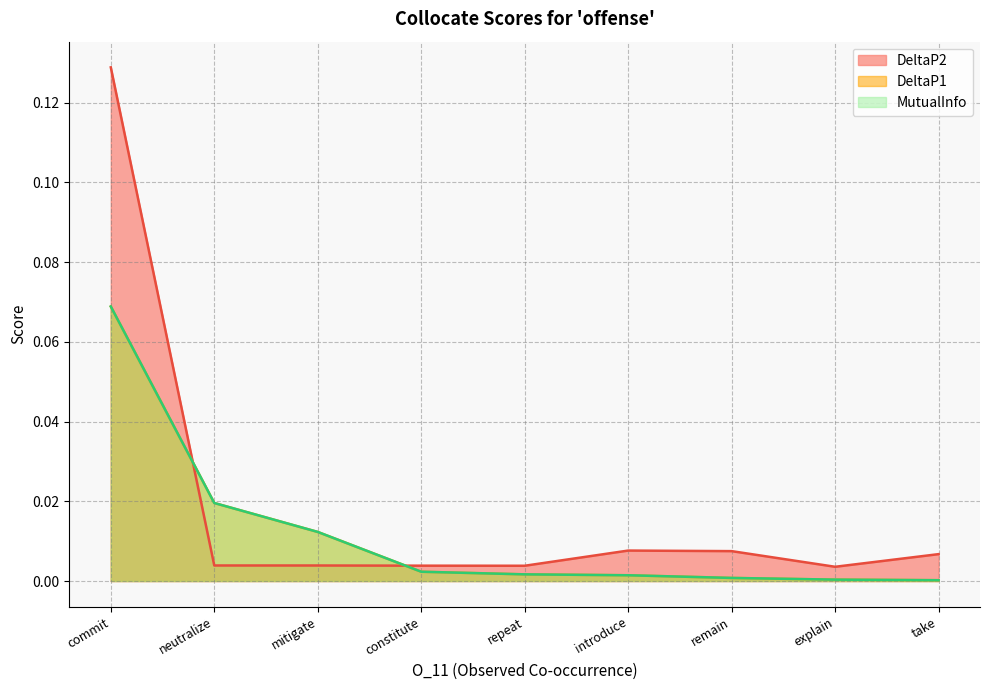

Rank the categories by DeltaP2 value from lowest to highest.

explain, repeat, constitute, mitigate, neutralize, take, remain, introduce, commit